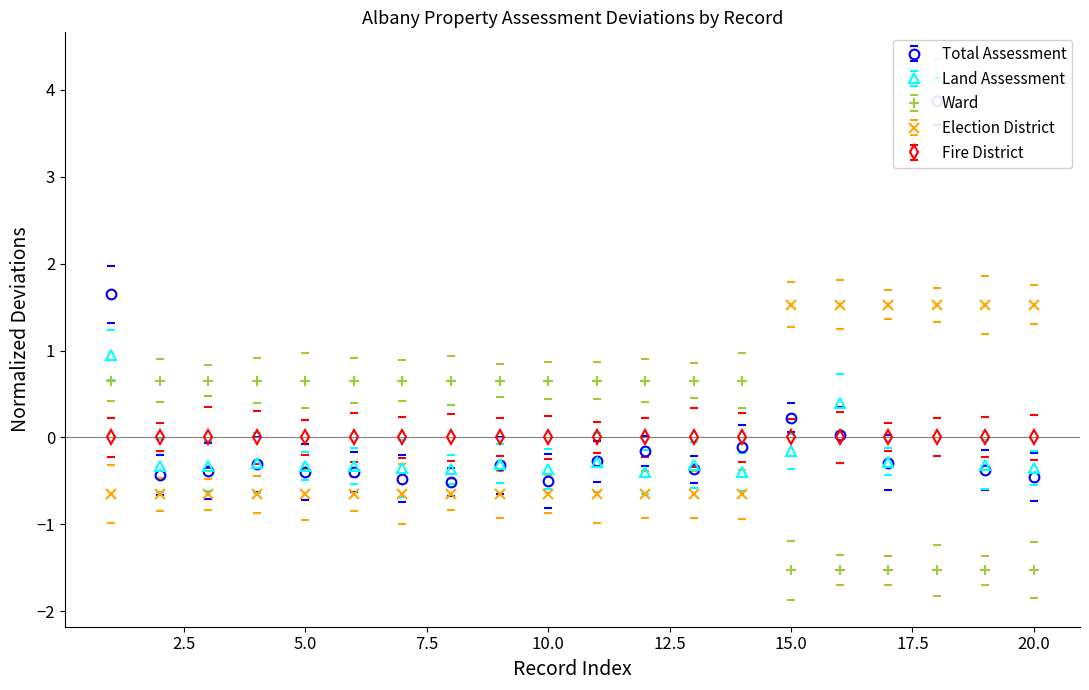

Is the value of Total Assessment at 7 greater than the value of Election District at 12?

Yes